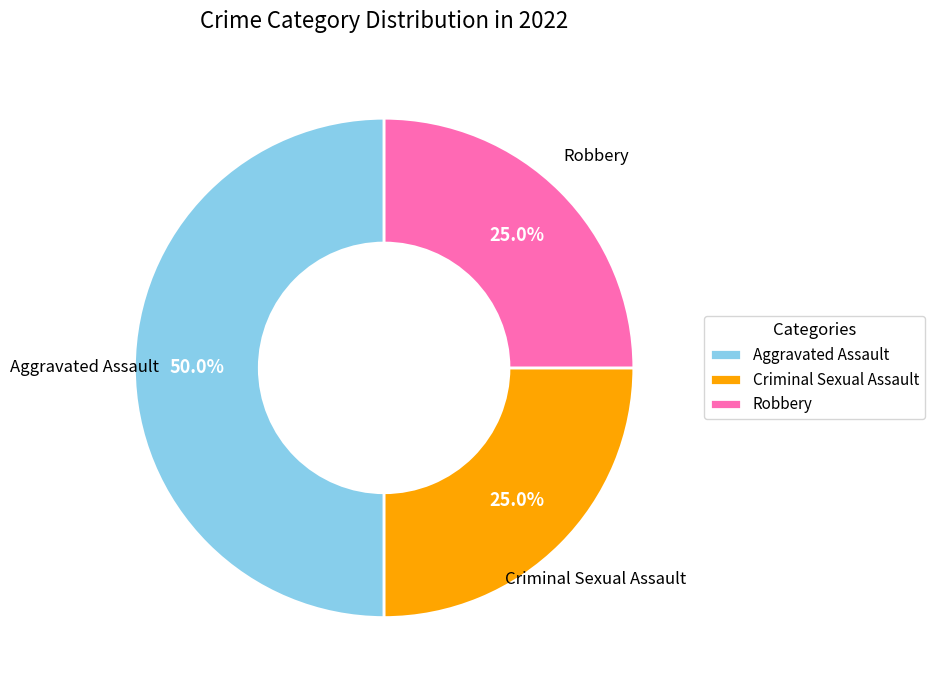

Does Criminal Sexual Assault account for over 50% of the chart?

No